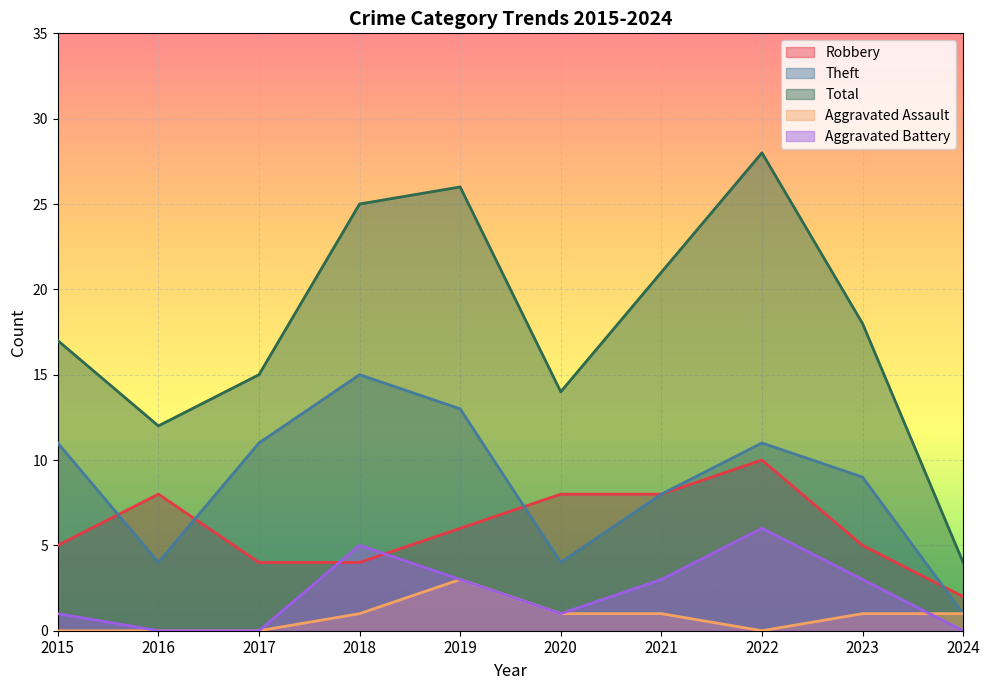

List the series in order of their peak value, lowest first.

Aggravated Assault, Aggravated Battery, Robbery, Theft, Total